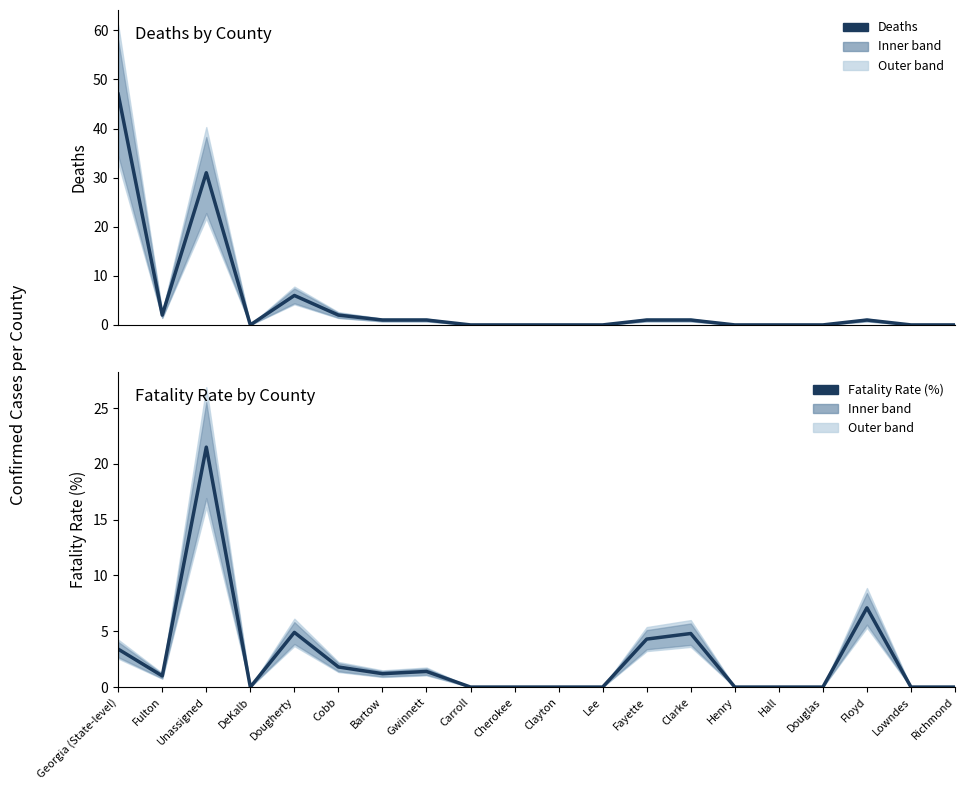

Which has a higher value, Clayton or Cobb?

Cobb